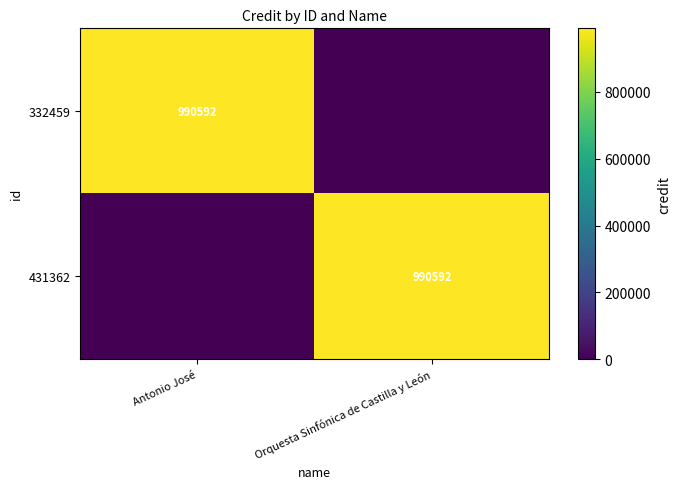

The value of 332459 at Antonio José is 660378. True or false?

False